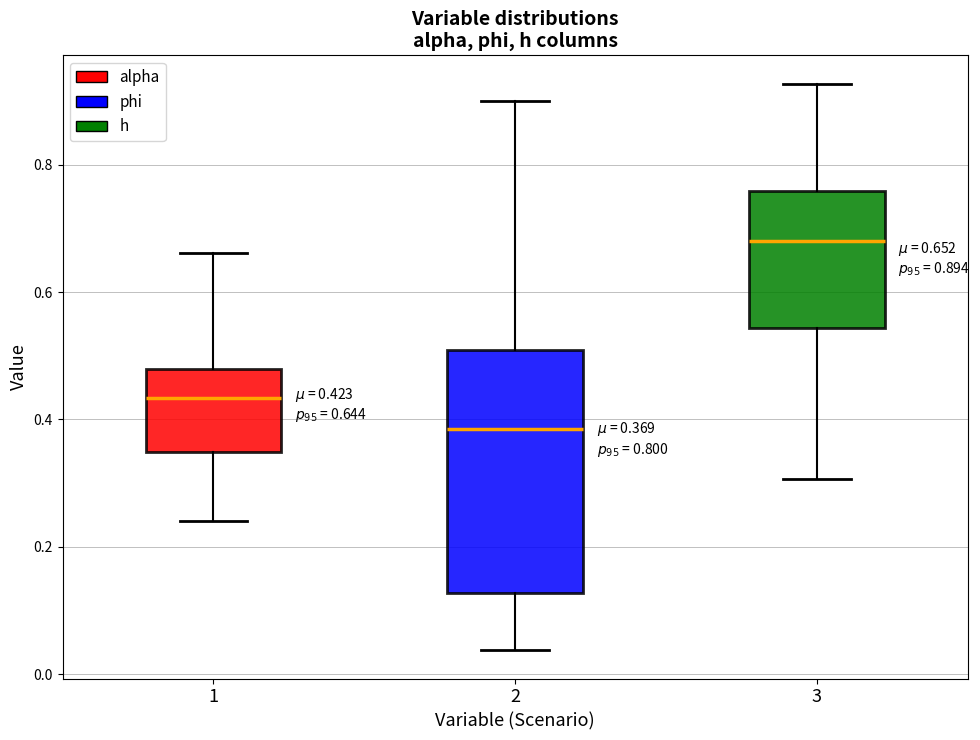

Which box has the highest median line?

3